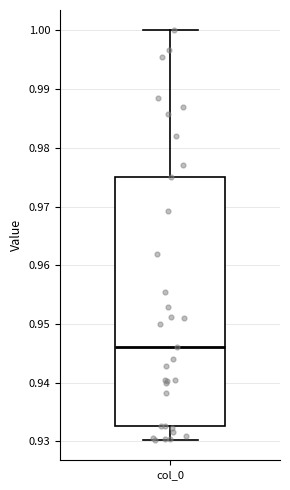

Transcribe this box plot: give where the median line is, the range the box spans, and where the two whiskers end, as read against the y-axis. The values are not printed on the chart, so give them approximately, as read against the axis.

median 0.946, box 0.933 to 0.975, whiskers 0.930 to 1.000